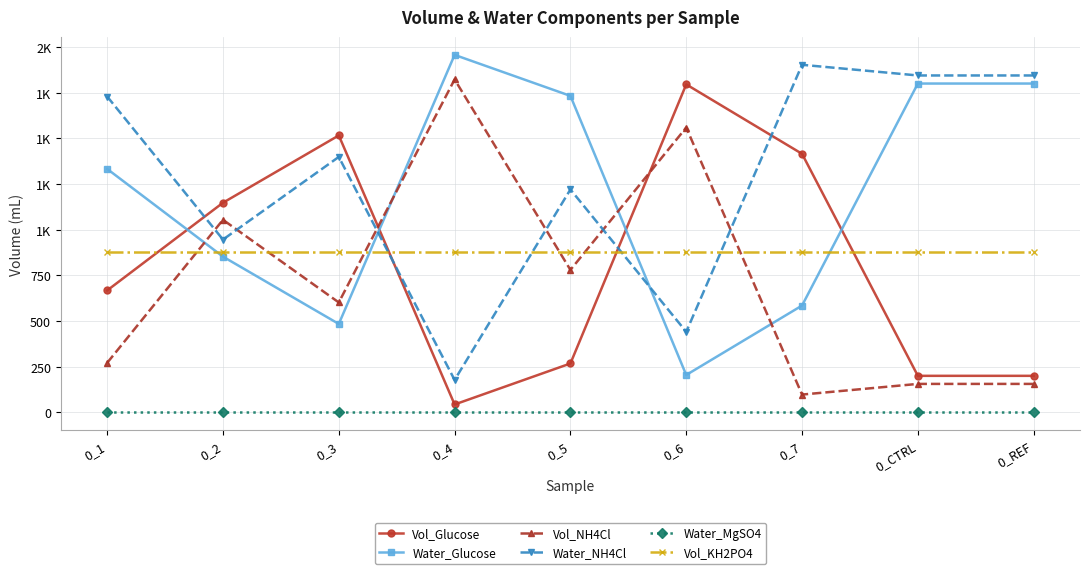

Which series has the largest range (max minus min)?

Vol_Glucose